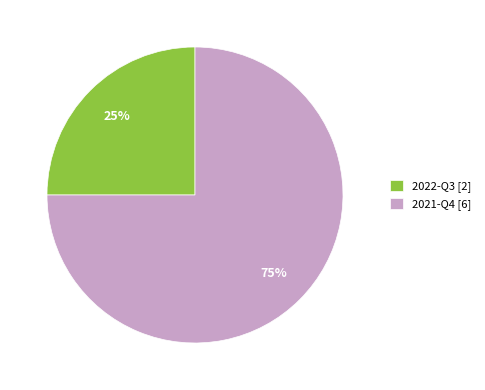

Is it true that 2022-Q3 is 25% of the pie?

True